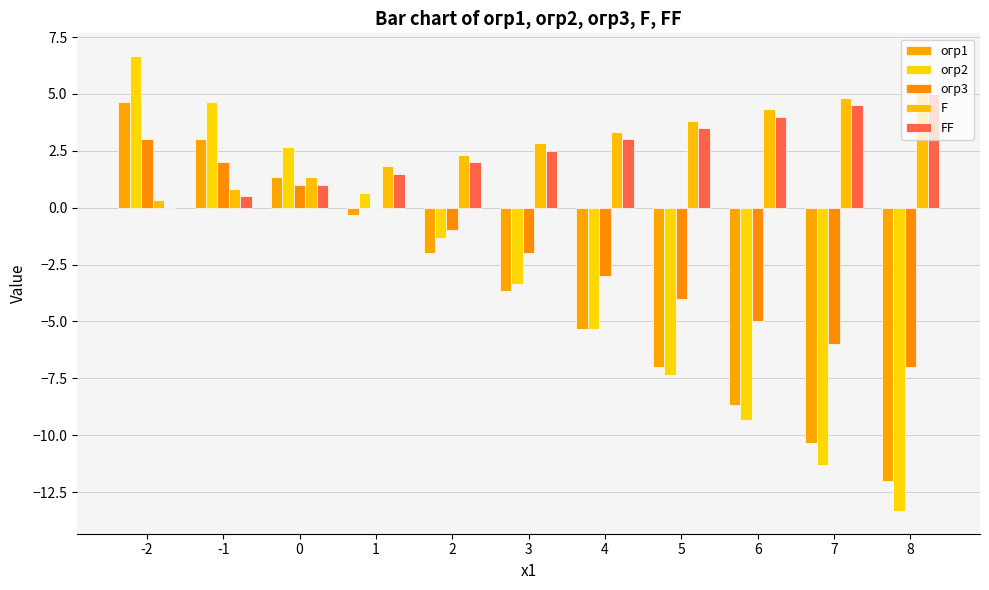

How many data points does each series have?

11